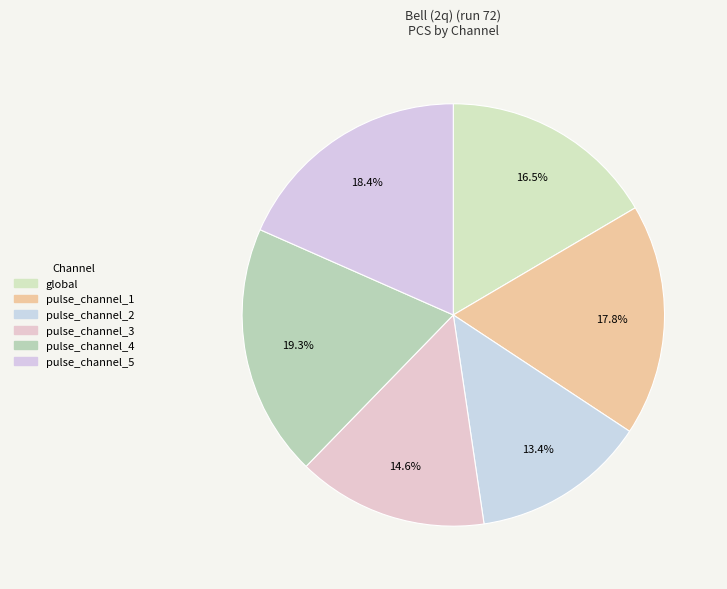

Approximately how many times larger is the value at pulse_channel_2 compared to pulse_channel_3?

0.9